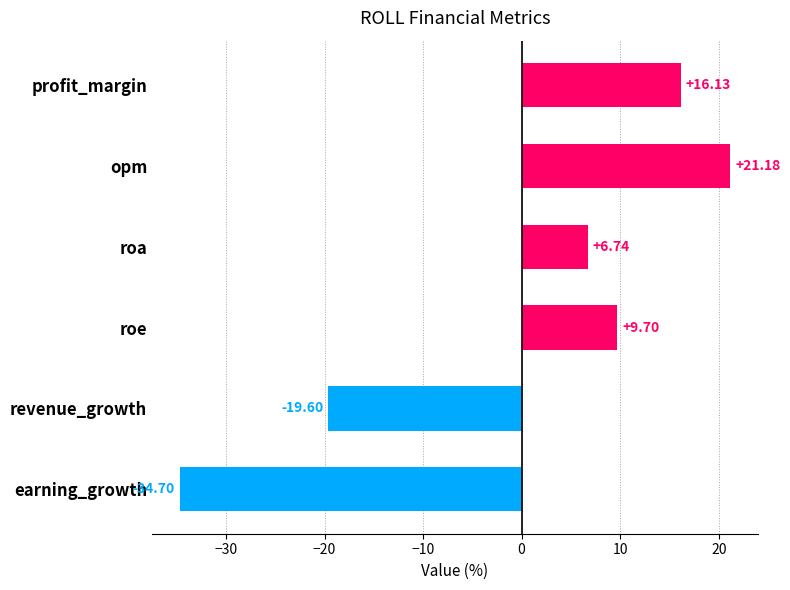

What is the label of the 2nd bar from the bottom?

revenue_growth